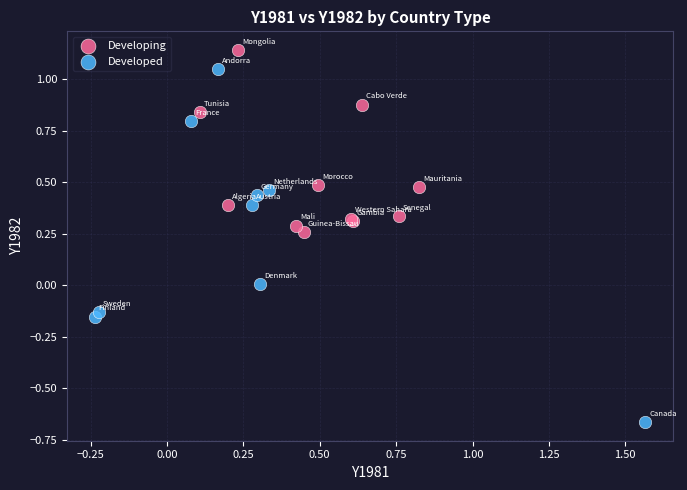

Which series has the widest spread of Y values?

Developed